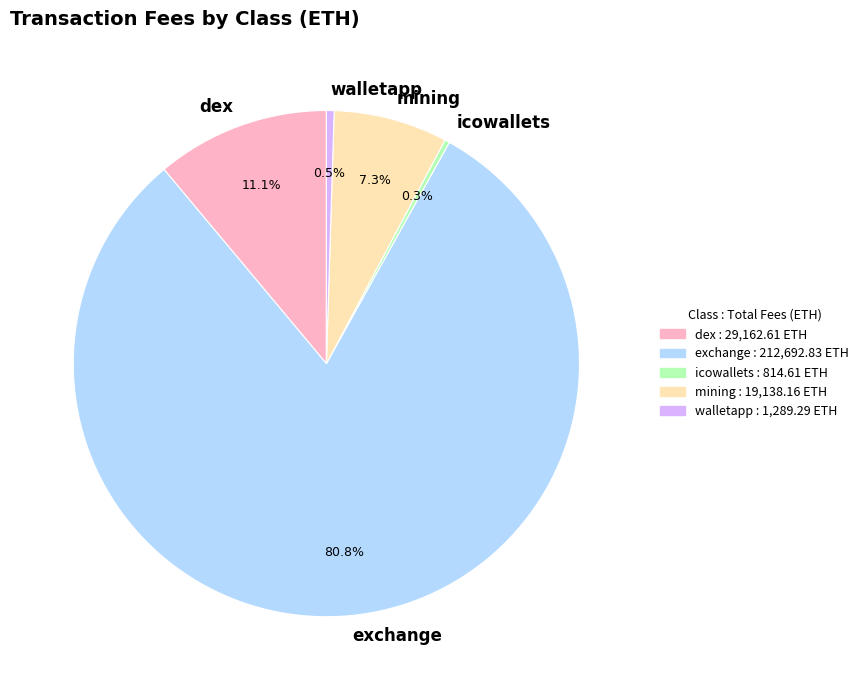

What is the majority slice?

exchange